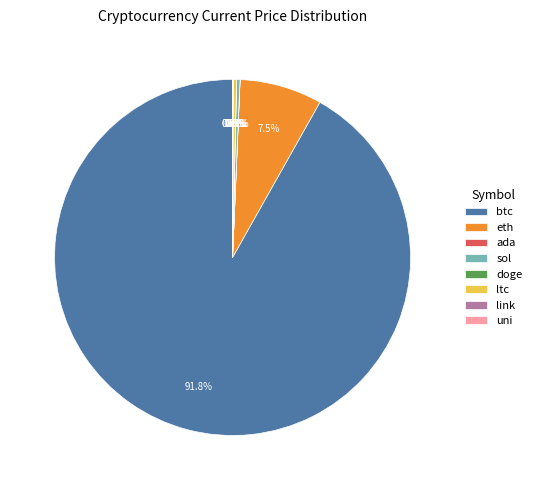

To the nearest percent, what is the combined percentage of eth and ltc?

8%